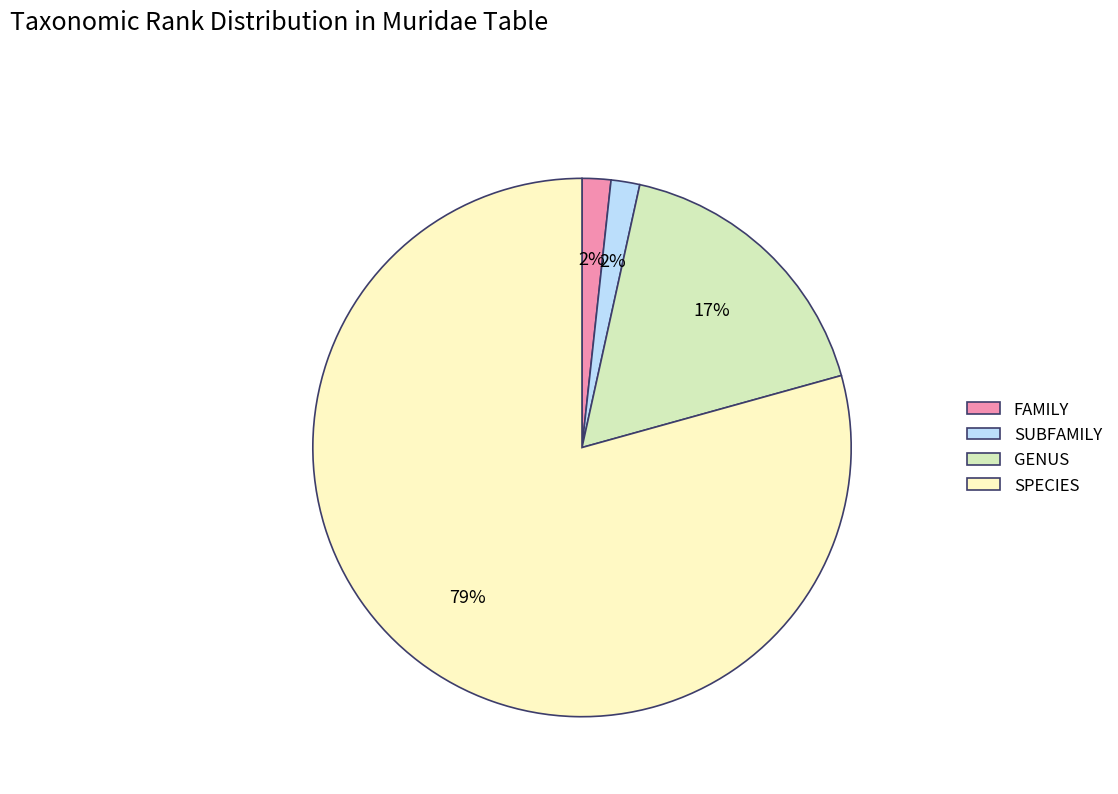

Which category has the biggest portion of the pie?

SPECIES